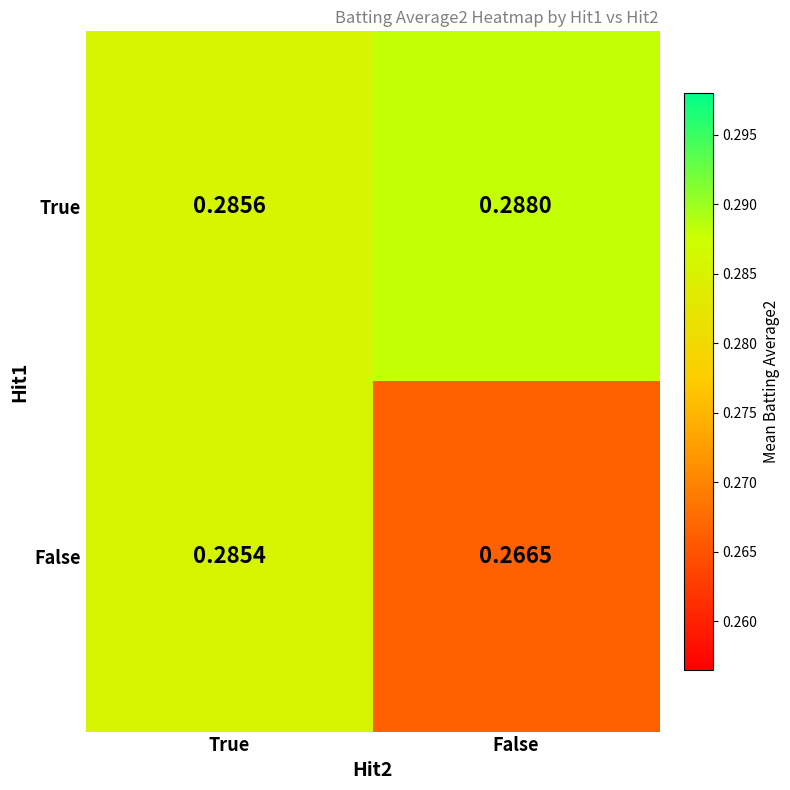

Rank the series at False from lowest to highest value.

False, True